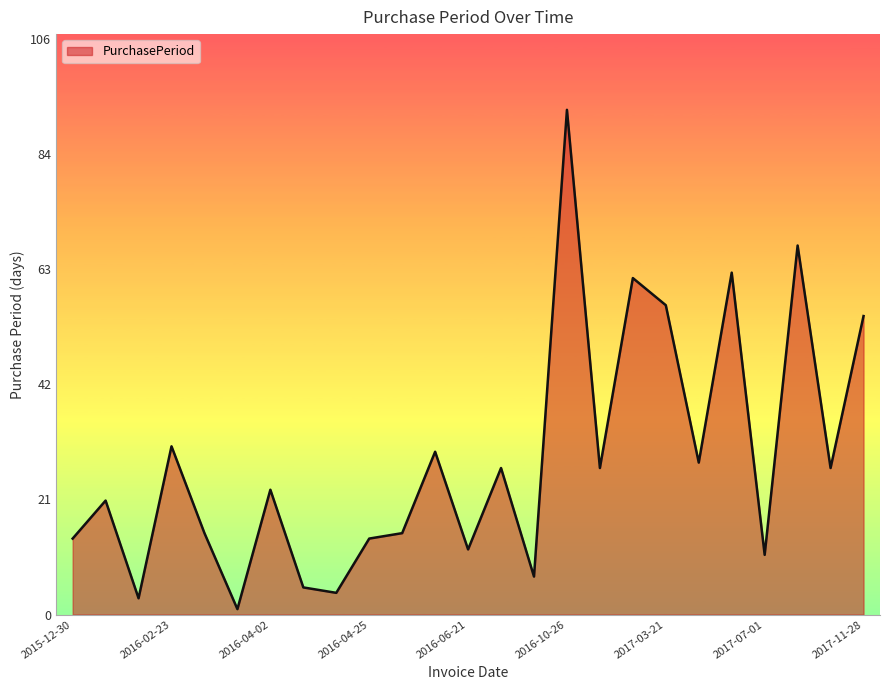

Reading left to right, what are all the values shown in this chart?

14	21	3	31	15	1	23	5	4	14	15	30	12	27	7	93	27	62	57	28	63	11	68	27	55